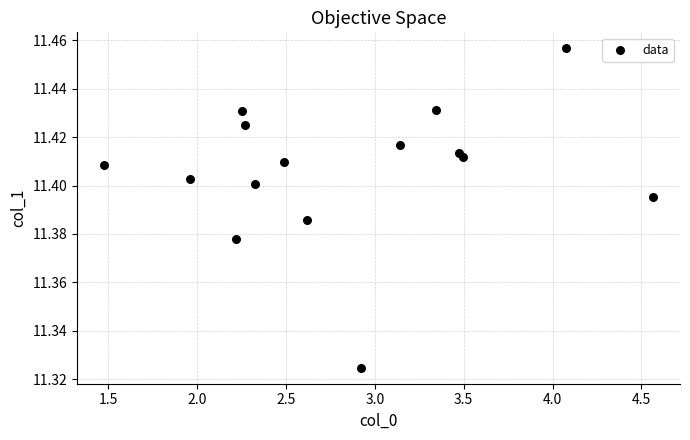

What is the range of X values (max minus min)?

3.1